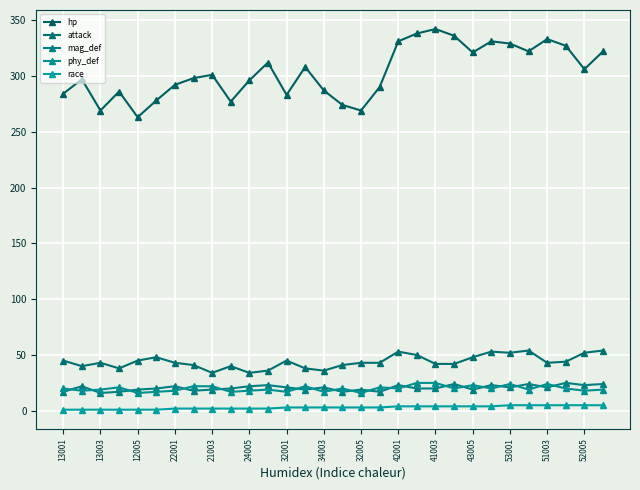

How many lines are shown in the chart?

5